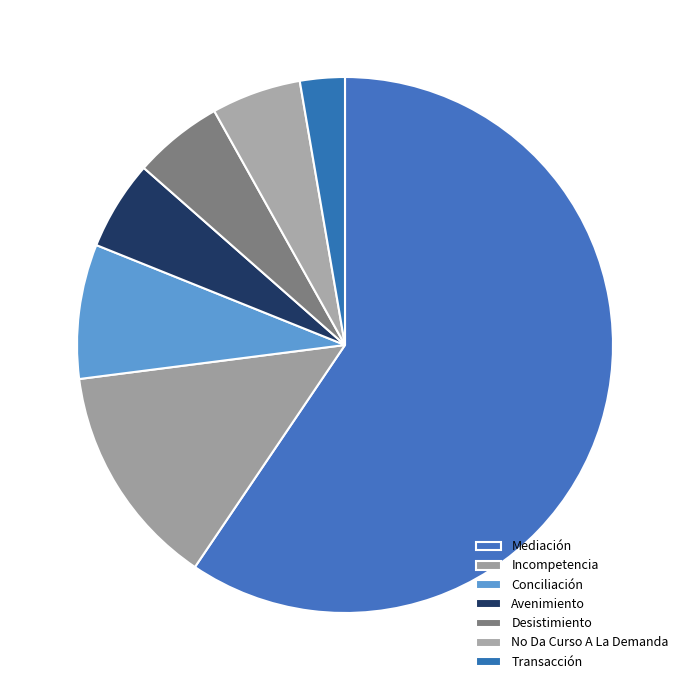

How many slices are in this pie chart?

7